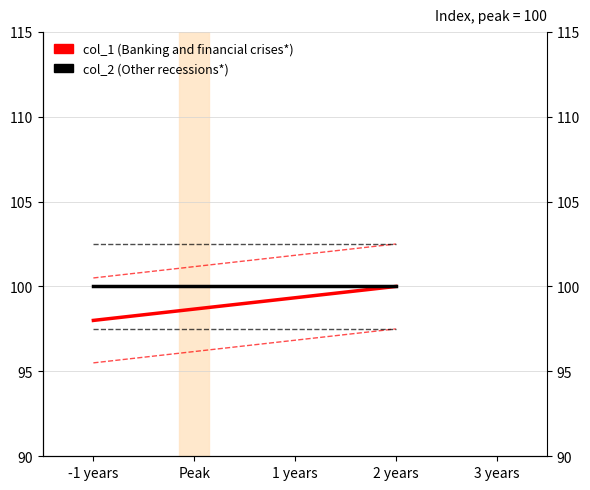

Rank the series by their maximum value, from lowest to highest.

col_1, col_2